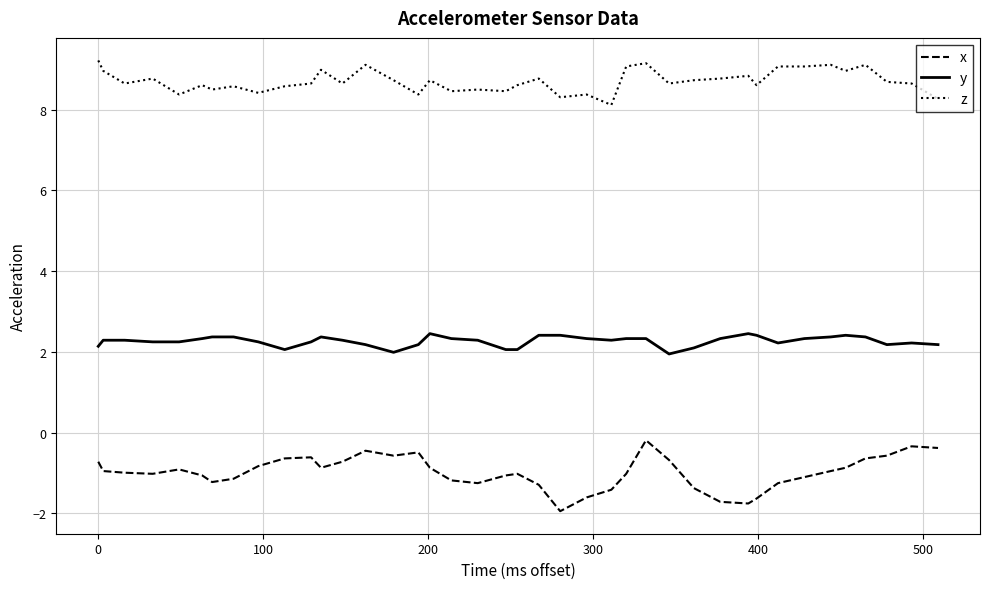

List the series in order of their overall mean, lowest first.

x, y, z